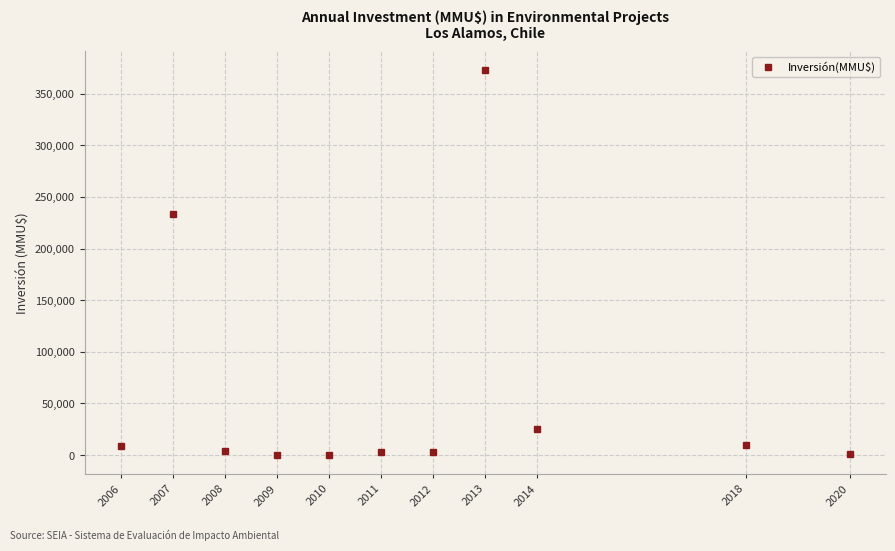

Which category has the highest value across all series?

2013